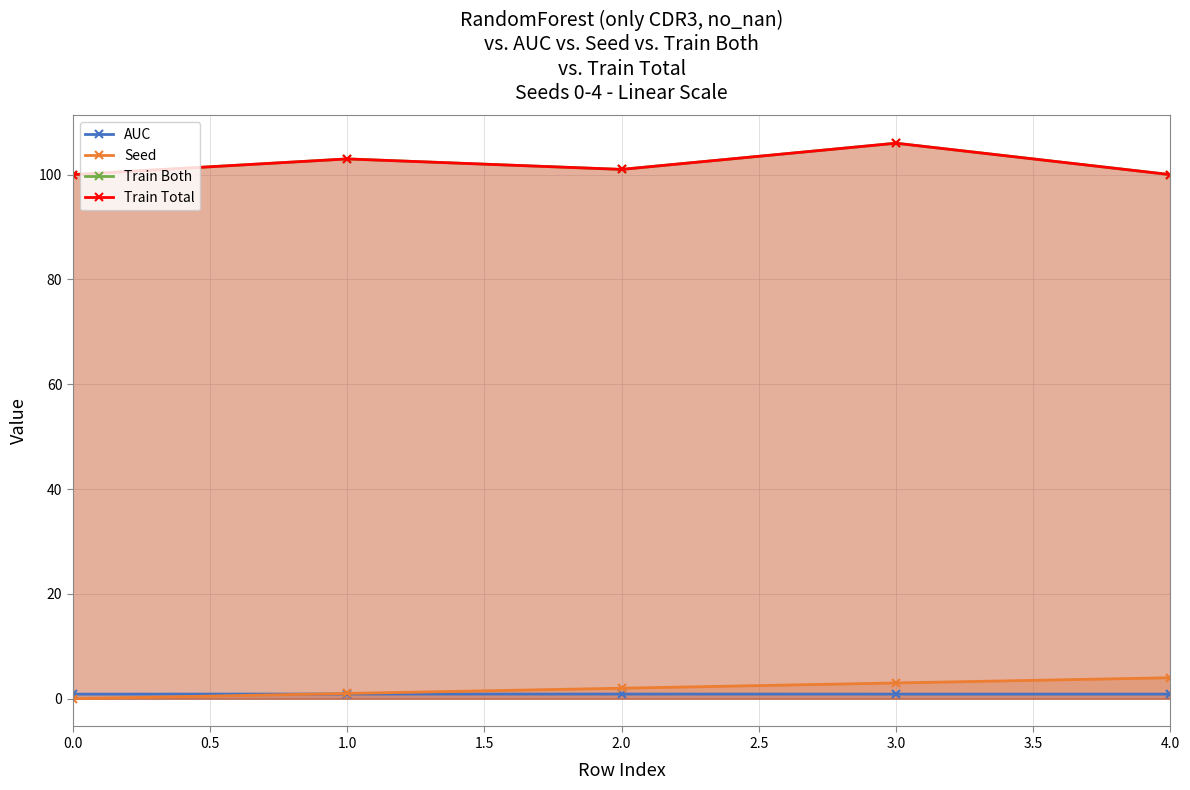

Rank the series by their maximum value, from lowest to highest.

AUC, Seed, Train Both, Train Total